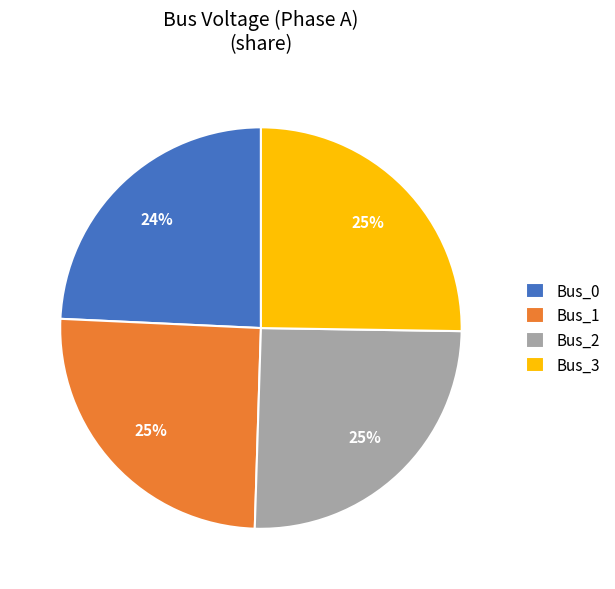

To the nearest percent, what is the average slice percentage?

25%